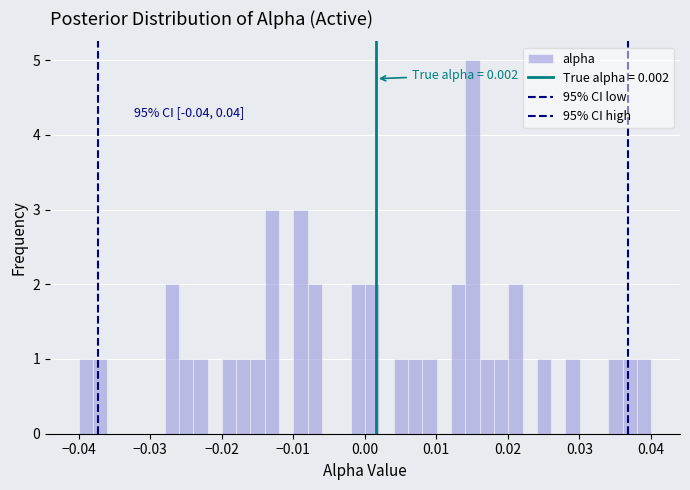

Around what value on the x-axis is the tallest bar? Give the approximate position of its centre, as read against the axis.

0.015